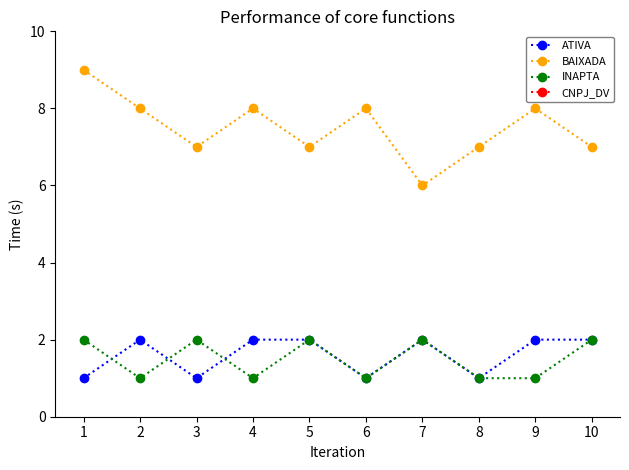

Rank the series by their maximum value, from lowest to highest.

ATIVA, INAPTA, BAIXADA, CNPJ_DV